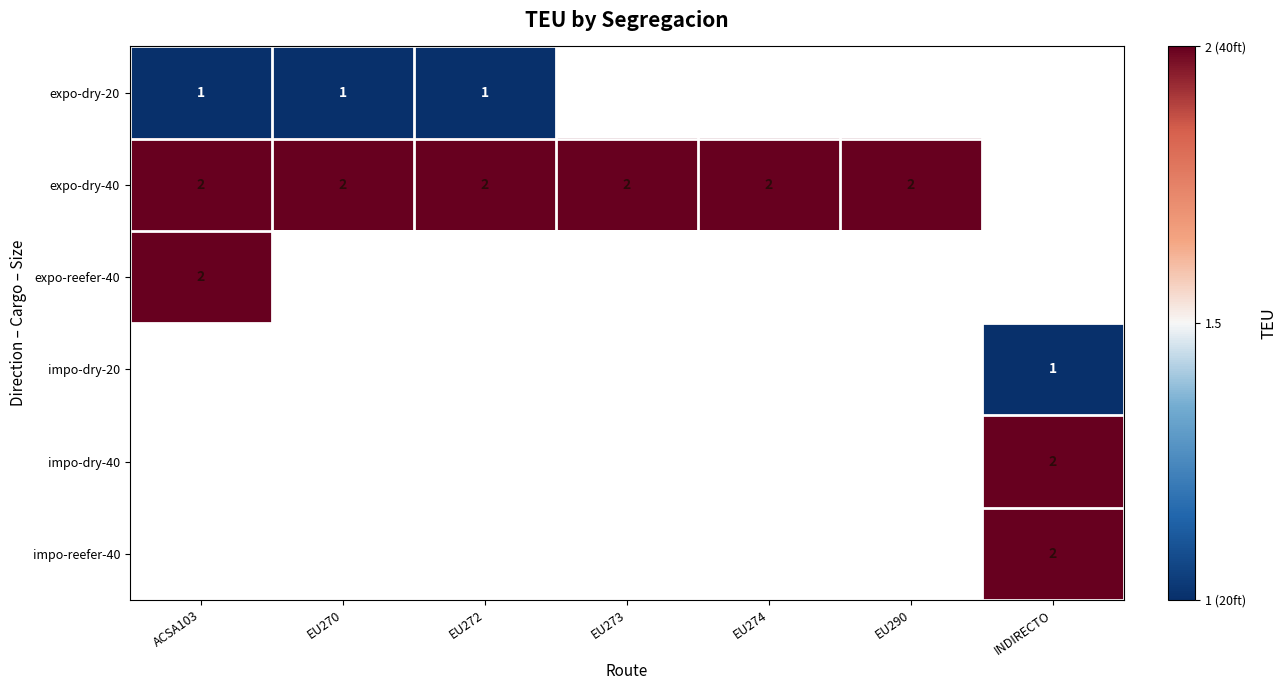

The value of expo-dry-20 at ACSA103 is 2. True or false?

False